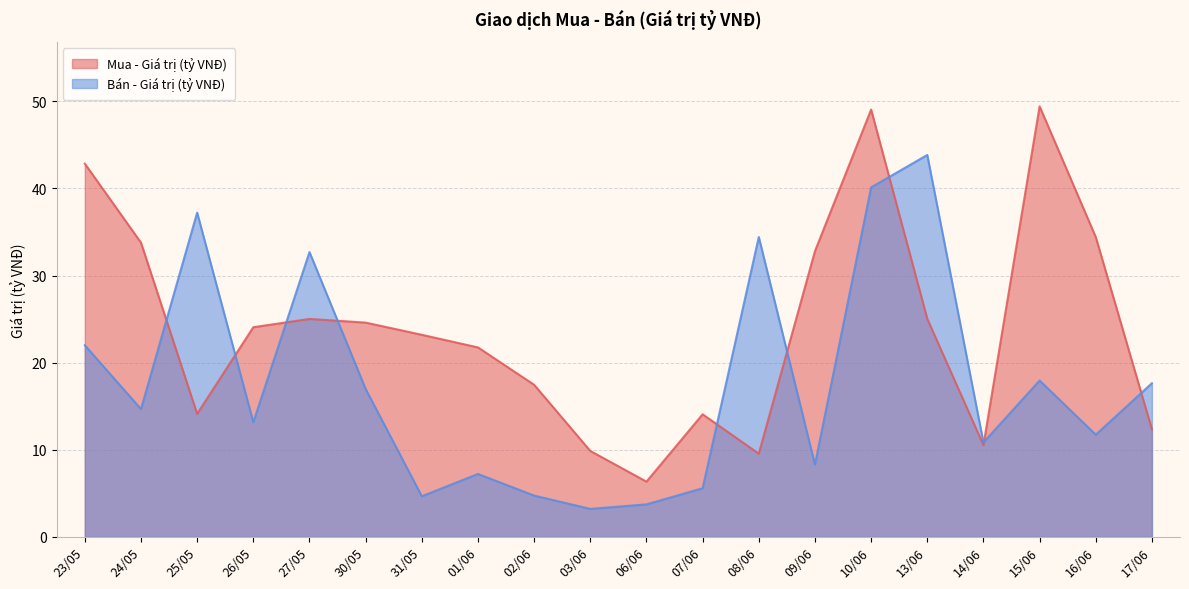

Reading left to right, what are all the values shown in this chart?

Mua - Giá trị (tỷ VNĐ): 23/05=42.9	24/05=33.8	25/05=14.1	26/05=24.1	27/05=25.0	30/05=24.6	31/05=23.2	01/06=21.8	02/06=17.5	03/06=9.9	06/06=6.3	07/06=14.1	08/06=9.6	09/06=32.8	10/06=49.1	13/06=25.0	14/06=10.5	15/06=49.4	16/06=34.4	17/06=12.3
Bán - Giá trị (tỷ VNĐ): 23/05=22.0	24/05=14.7	25/05=37.2	26/05=13.2	27/05=32.7	30/05=17.0	31/05=4.7	01/06=7.2	02/06=4.7	03/06=3.2	06/06=3.7	07/06=5.6	08/06=34.4	09/06=8.3	10/06=40.1	13/06=43.9	14/06=10.8	15/06=17.9	16/06=11.7	17/06=17.6